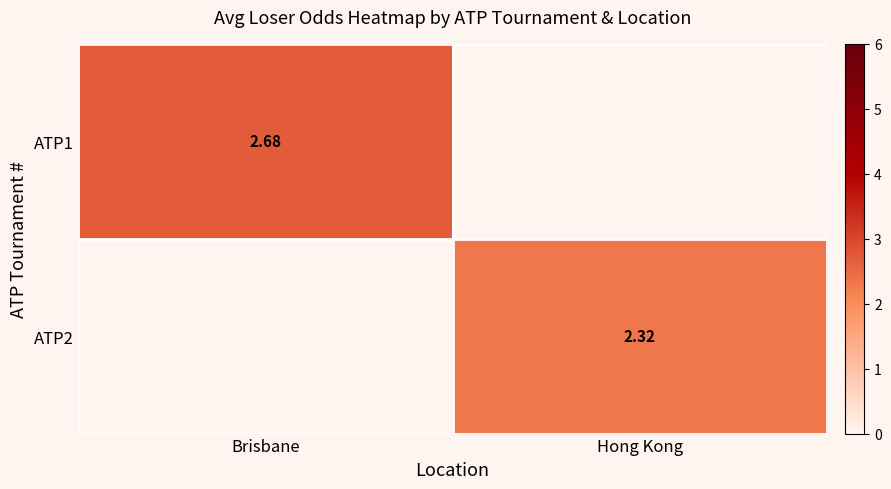

Is the value of ATP2 at Hong Kong greater than the value of ATP1 at Brisbane?

No